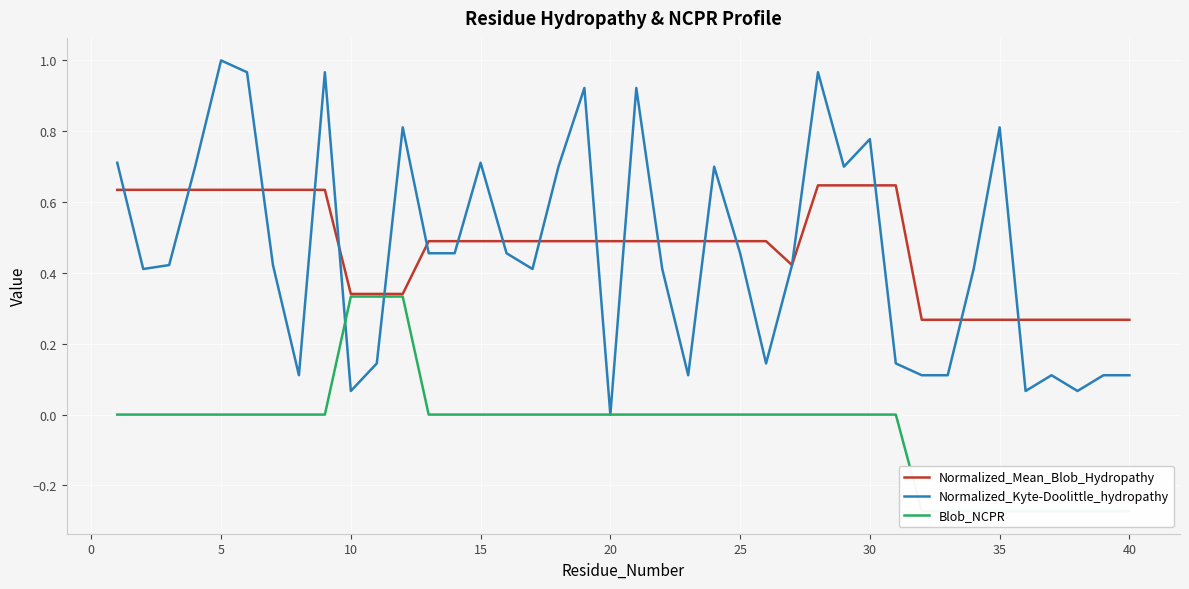

What is the average value of the Normalized_Kyte-Doolittle_hydropathy series?

0.5